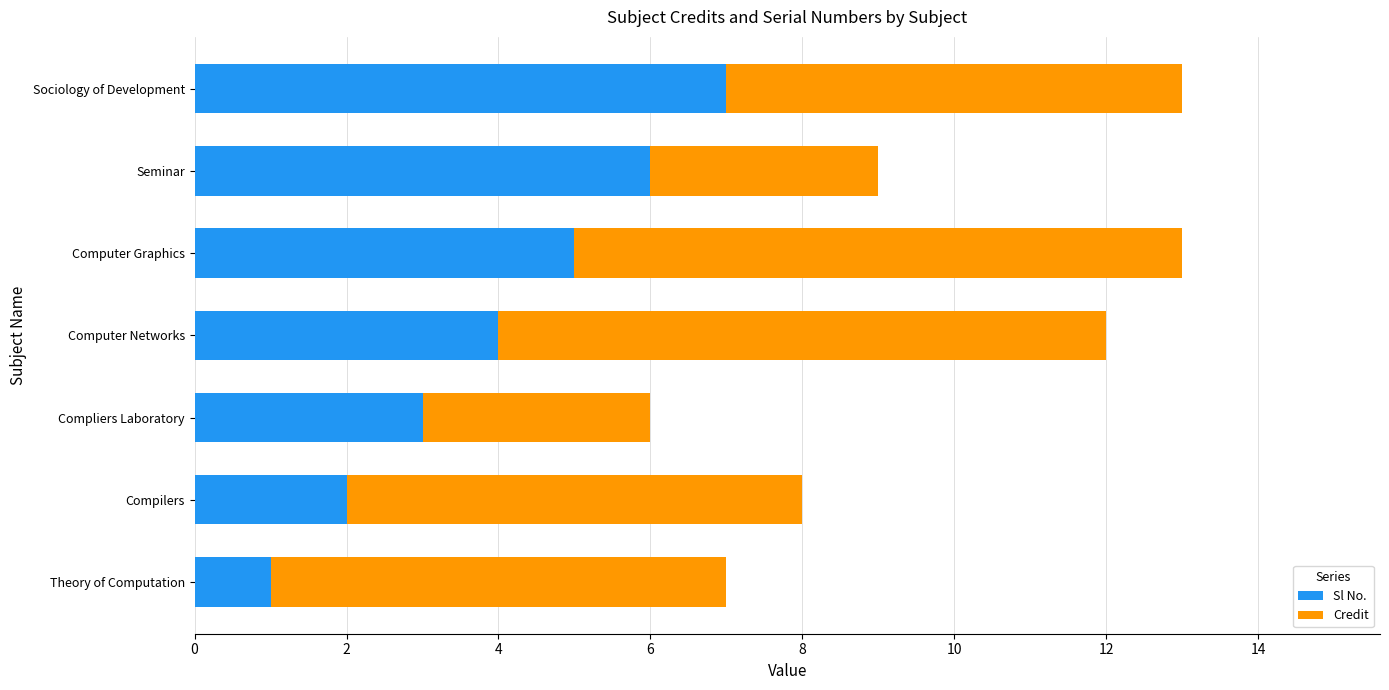

The value of Sl No. at Compilers is 2. True or false?

True